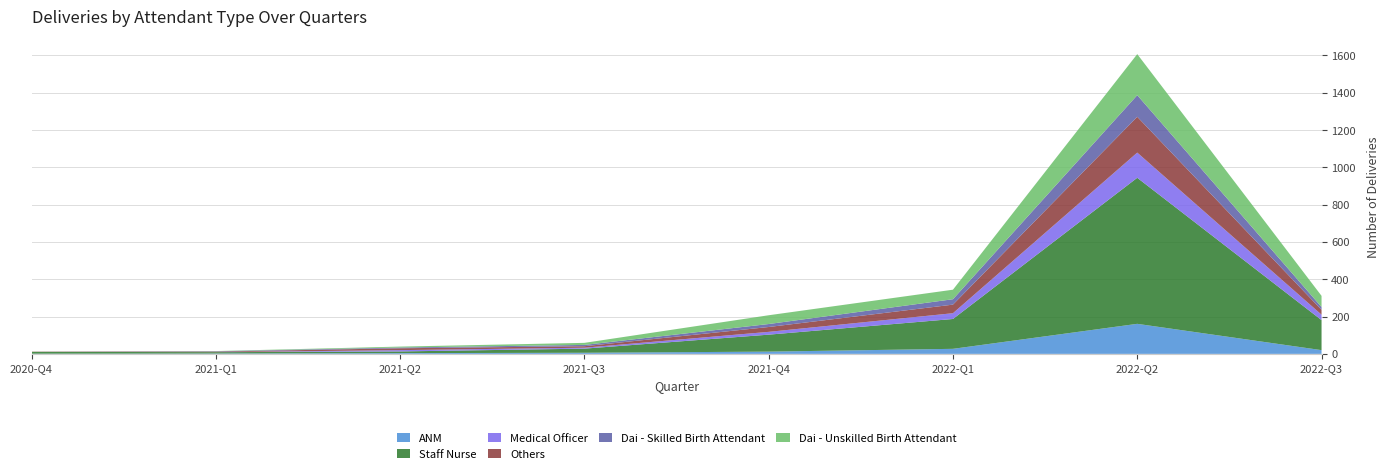

Reading left to right, extract all data points from this chart.

ANM: 2020-Q4=1	2021-Q1=2	2021-Q2=4	2021-Q3=6	2021-Q4=12	2022-Q1=27	2022-Q2=161	2022-Q3=20
Staff Nurse: 2020-Q4=10	2021-Q1=7	2021-Q2=9	2021-Q3=22	2021-Q4=91	2022-Q1=160	2022-Q2=783	2022-Q3=161
Medical Officer: 2020-Q4=0	2021-Q1=0	2021-Q2=7	2021-Q3=5	2021-Q4=15	2022-Q1=31	2022-Q2=135	2022-Q3=29
Others: 2020-Q4=1	2021-Q1=3	2021-Q2=10	2021-Q3=8	2021-Q4=26	2022-Q1=46	2022-Q2=192	2022-Q3=26
Dai - Skilled Birth Attendant: 2020-Q4=0	2021-Q1=2	2021-Q2=4	2021-Q3=7	2021-Q4=16	2022-Q1=29	2022-Q2=116	2022-Q3=15
Dai - Unskilled Birth Attendant: 2020-Q4=0	2021-Q1=1	2021-Q2=5	2021-Q3=11	2021-Q4=47	2022-Q1=51	2022-Q2=220	2022-Q3=60